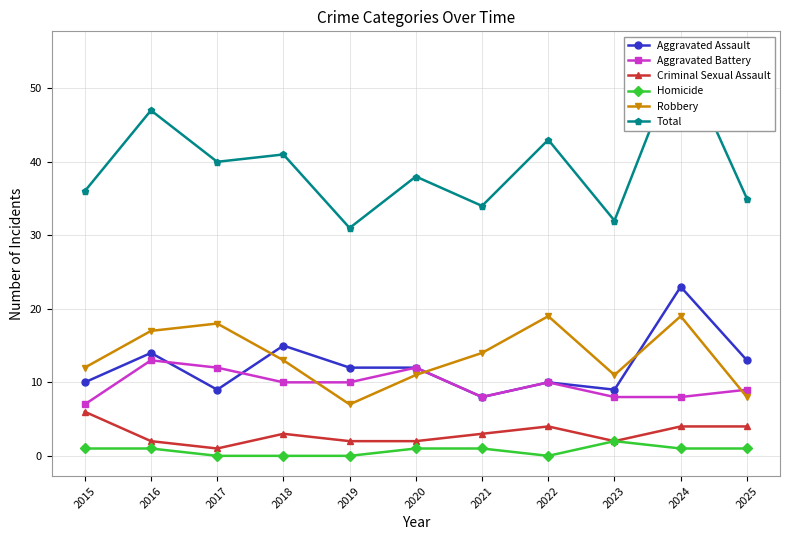

Rank the categories by Homicide value from highest to lowest.

2023, 2015, 2016, 2020, 2021, 2024, 2025, 2017, 2018, 2019, 2022